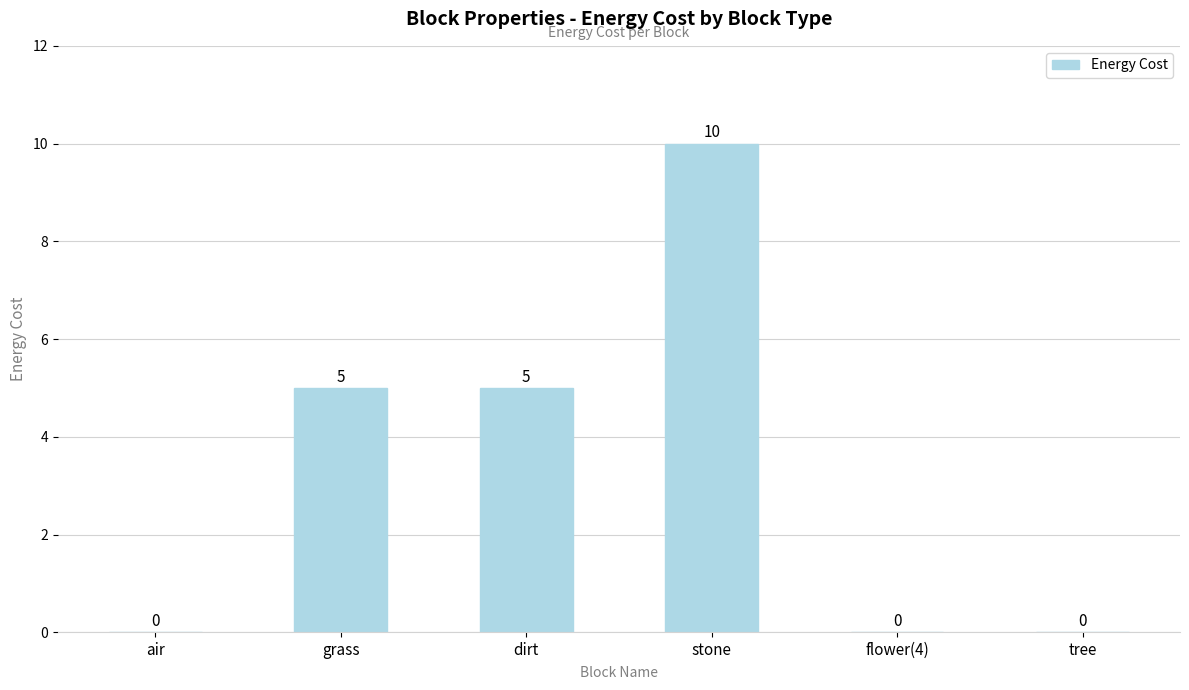

Are the bars horizontal?

No